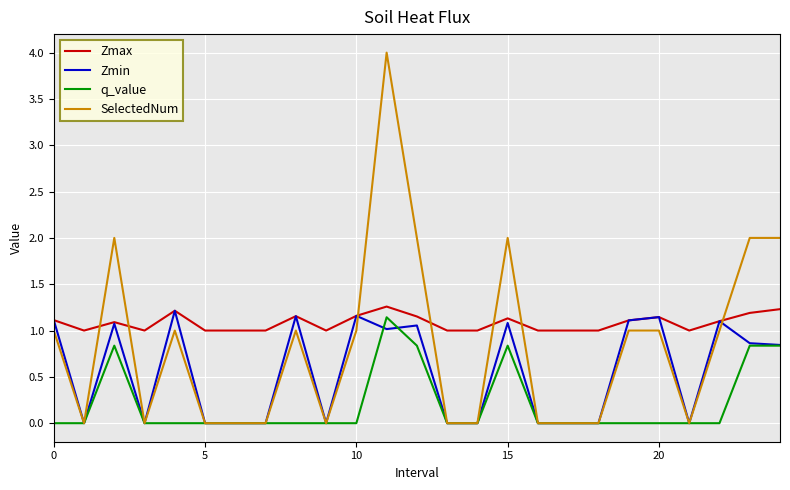

Which series has the largest total across all categories?

Zmax